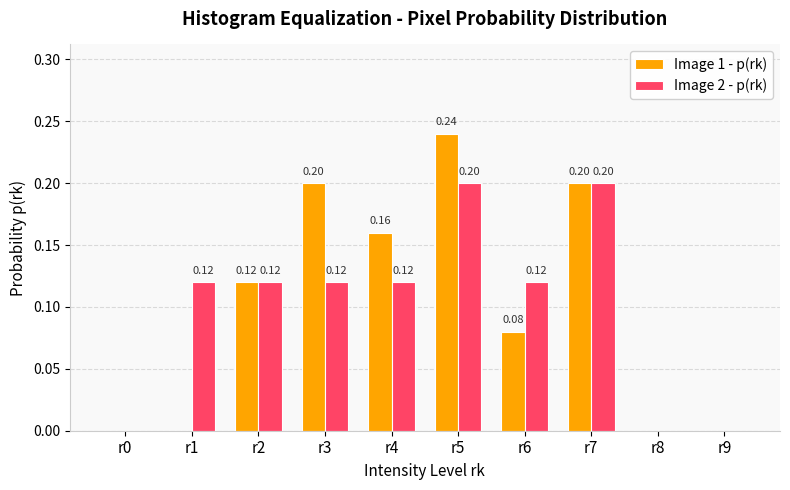

The value of Image 1 - p(rk) at r5 is 0.2. True or false?

True